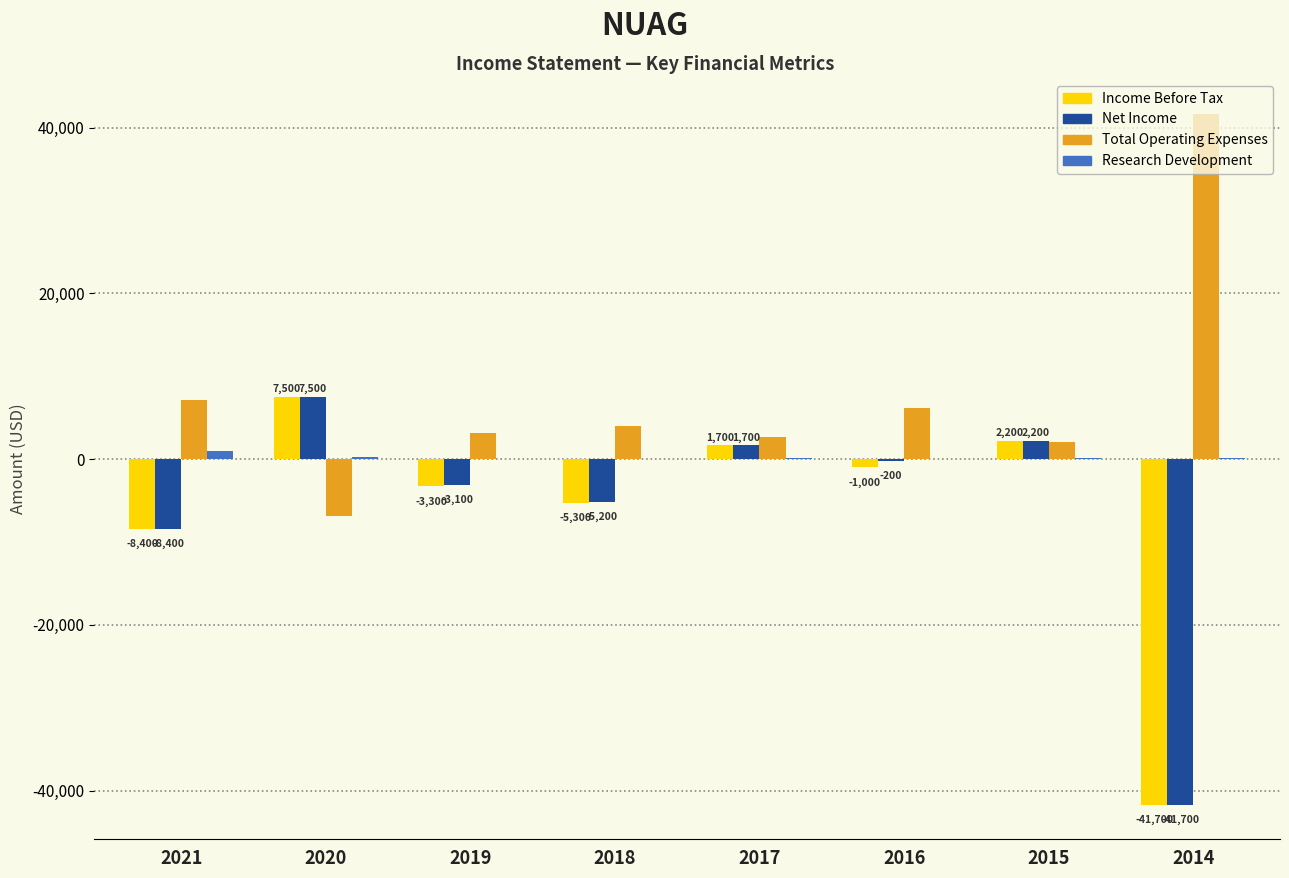

The Income Before Tax series shows 1700 at 2017. True or false?

True